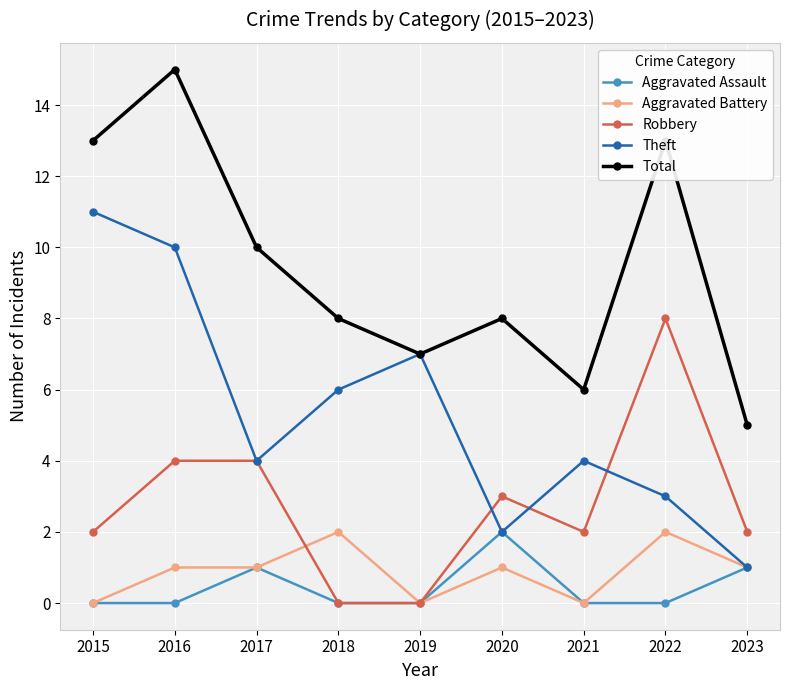

True or false: Total and Aggravated Assault cross at least once.

False